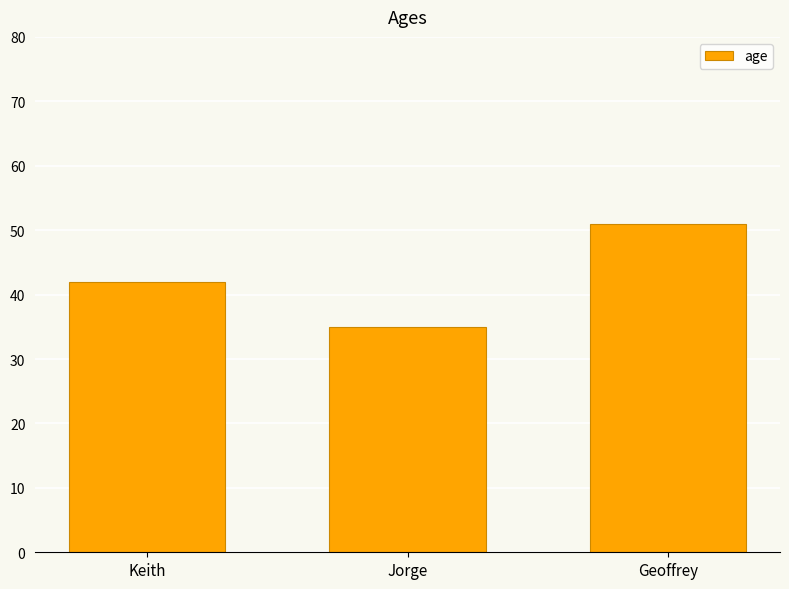

What is the minimum value shown in the chart?

35